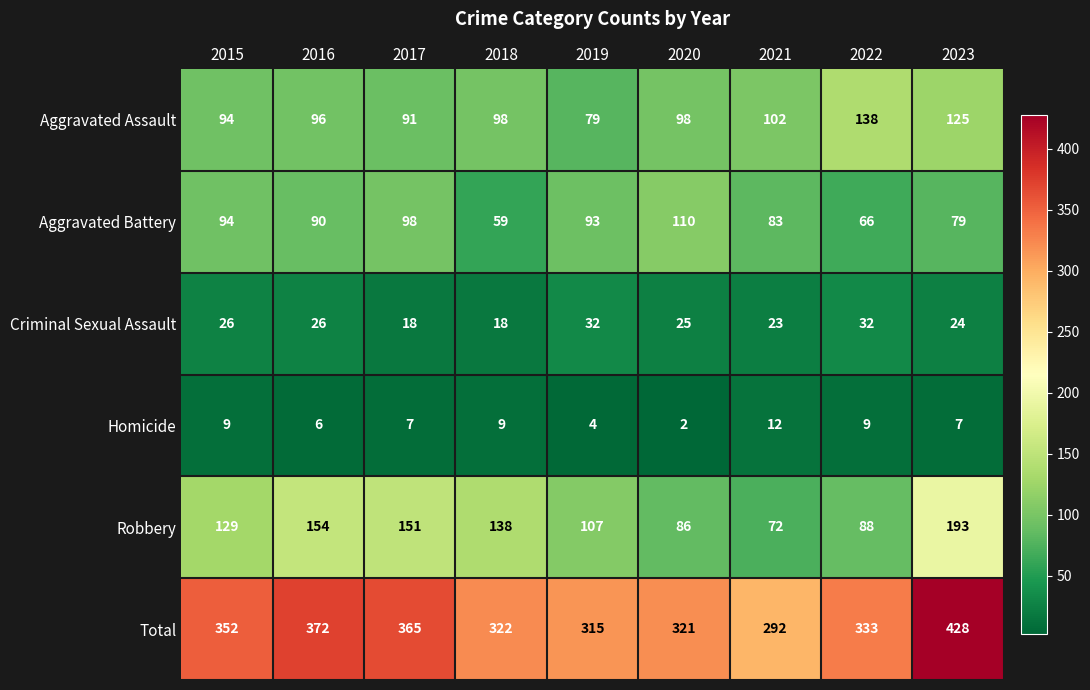

The Aggravated Assault series shows 22 at 2016. True or false?

False